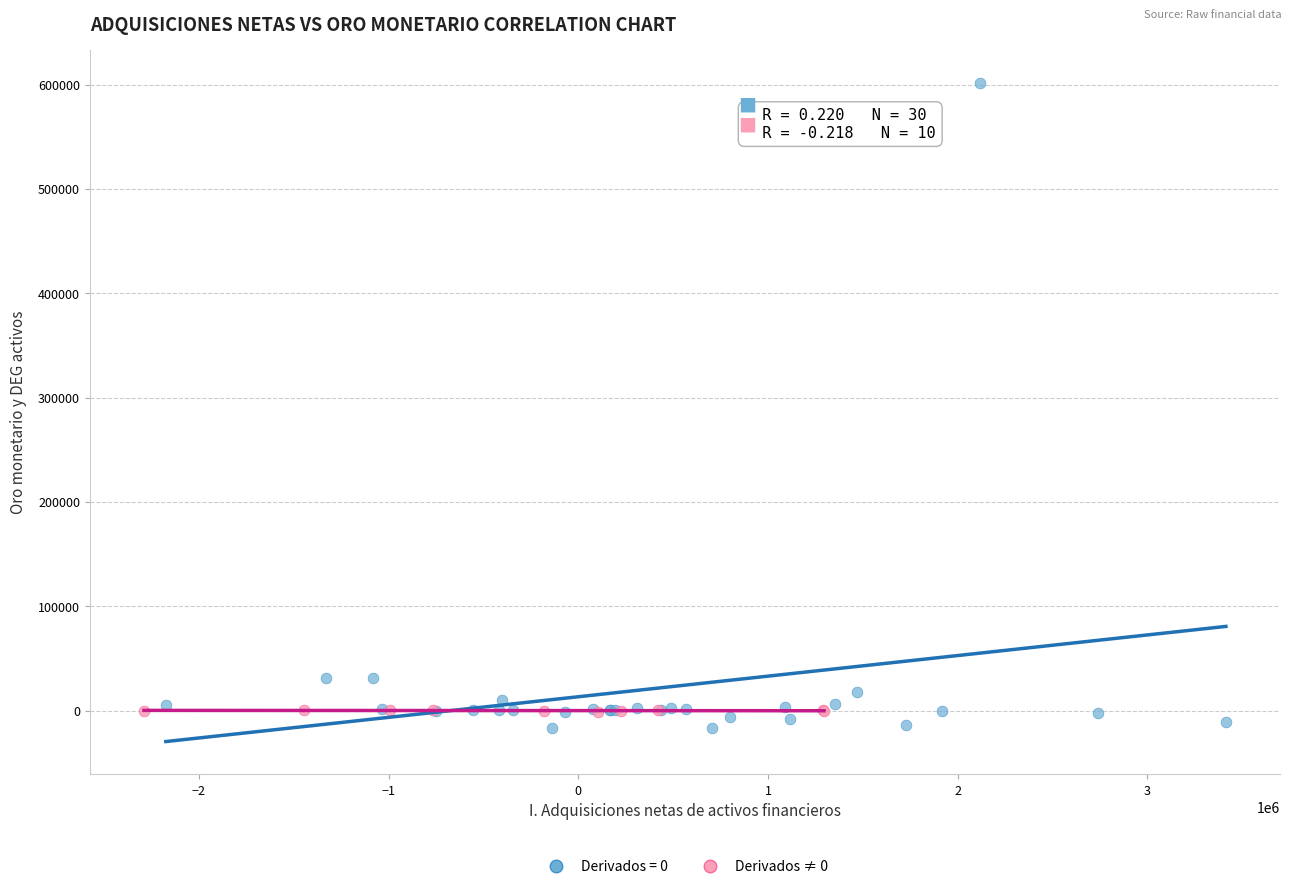

Which series reaches the maximum Y coordinate?

Derivados = 0